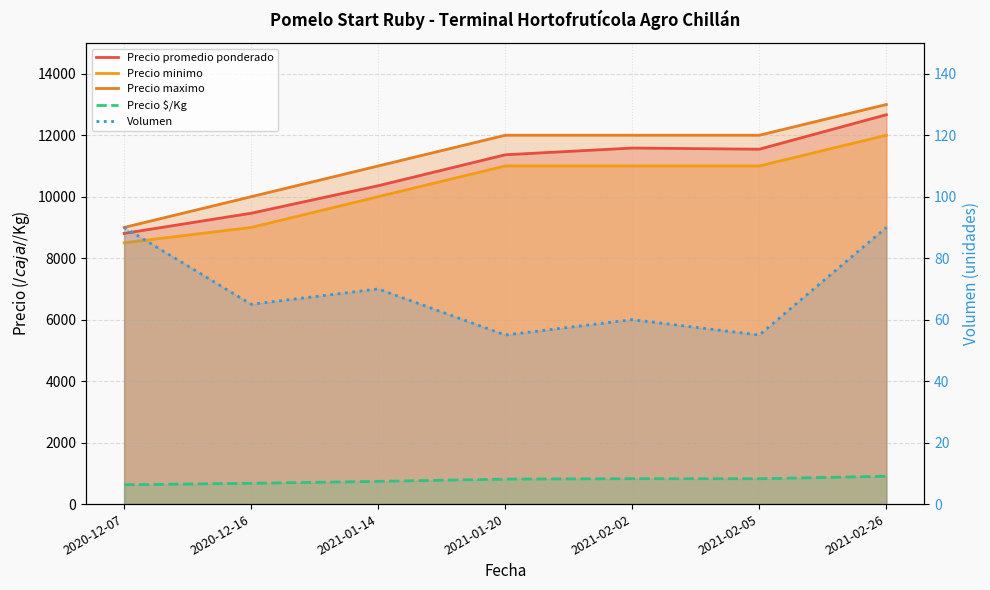

What is the label of the 7th point from the right?

2020-12-07